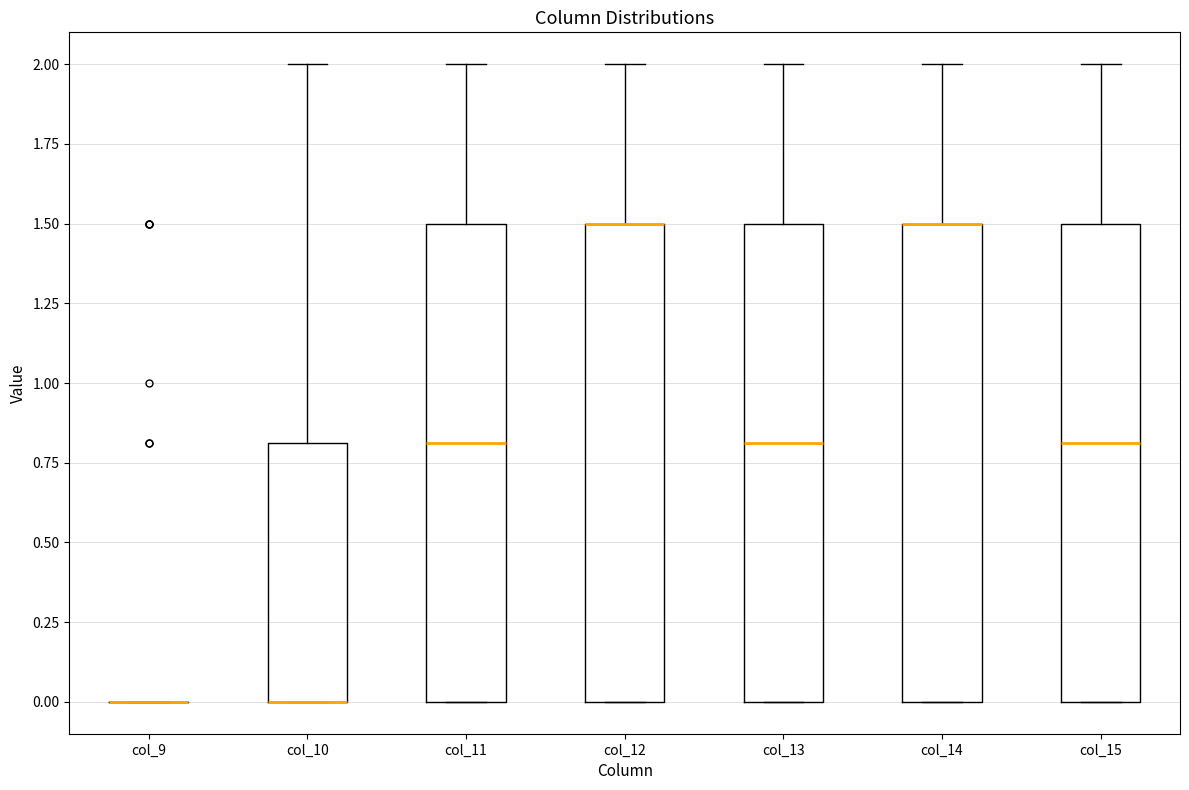

Reading left to right, read every box against the y-axis: the position of its median line, the range the box covers, and the ends of its whiskers. The values are not printed on the chart, so give them approximately, as read against the axis.

col_9: box collapsed to a line at 0.0, whiskers 0.0 to 0.0
col_10: median 0.0 (drawn on the box's lower edge), box 0.0 to 0.8, whiskers 0.0 to 2.0
col_11: median 0.8, box 0.0 to 1.5, whiskers 0.0 to 2.0
col_12: median 1.5 (drawn on the box's upper edge), box 0.0 to 1.5, whiskers 0.0 to 2.0
col_13: median 0.8, box 0.0 to 1.5, whiskers 0.0 to 2.0
col_14: median 1.5 (drawn on the box's upper edge), box 0.0 to 1.5, whiskers 0.0 to 2.0
col_15: median 0.8, box 0.0 to 1.5, whiskers 0.0 to 2.0